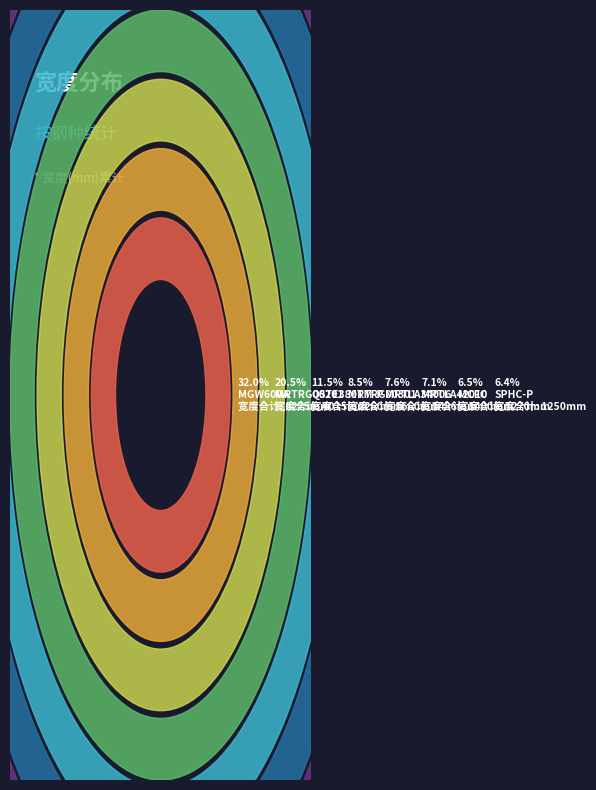

Which has a higher value, MGW600A or SPHC-P?

MGW600A